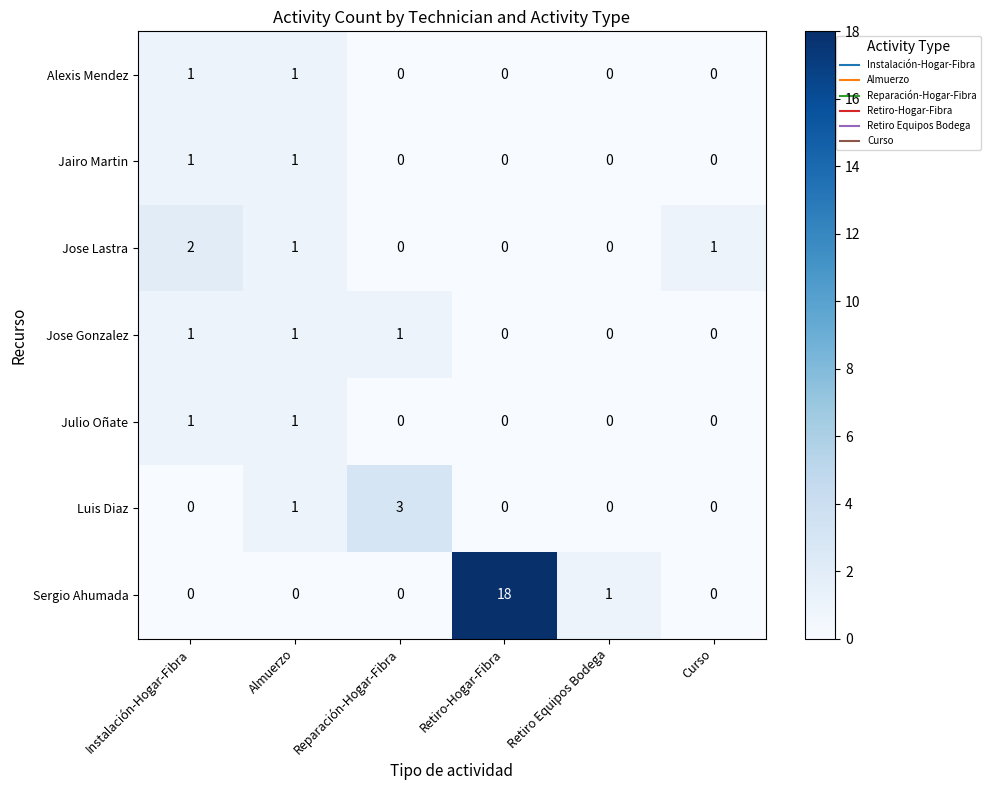

What is the total value across all series at Retiro-Hogar-Fibra?

18